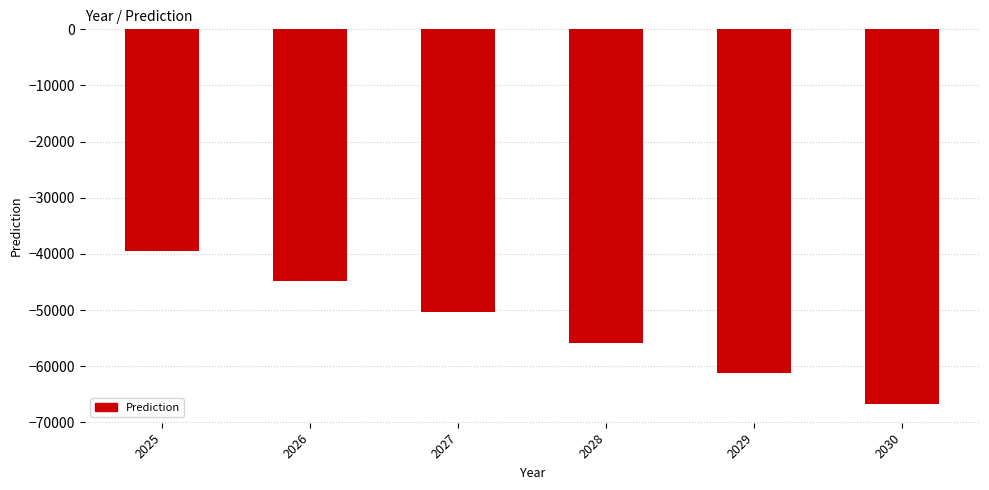

Which label corresponds to the largest value in the chart?

2025